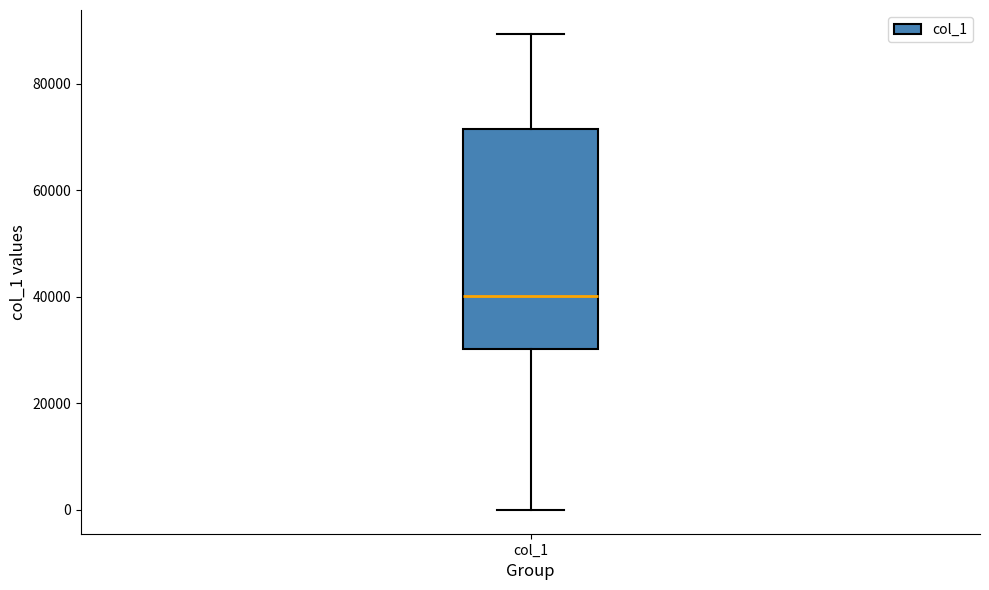

Where does the upper whisker of the box for col_1 end on the y-axis? The values are not printed on the chart, so give them approximately, as read against the axis.

90000